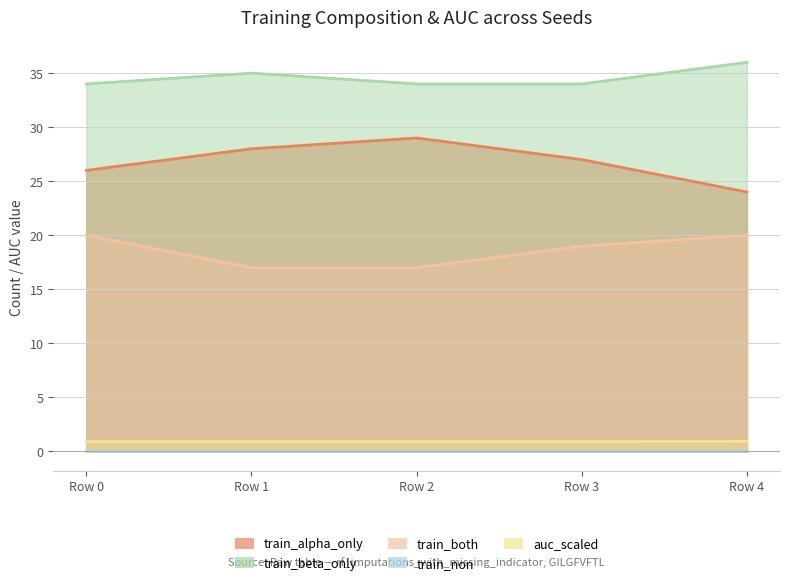

True or false: train_both has more than 1 points higher than both neighbors.

False